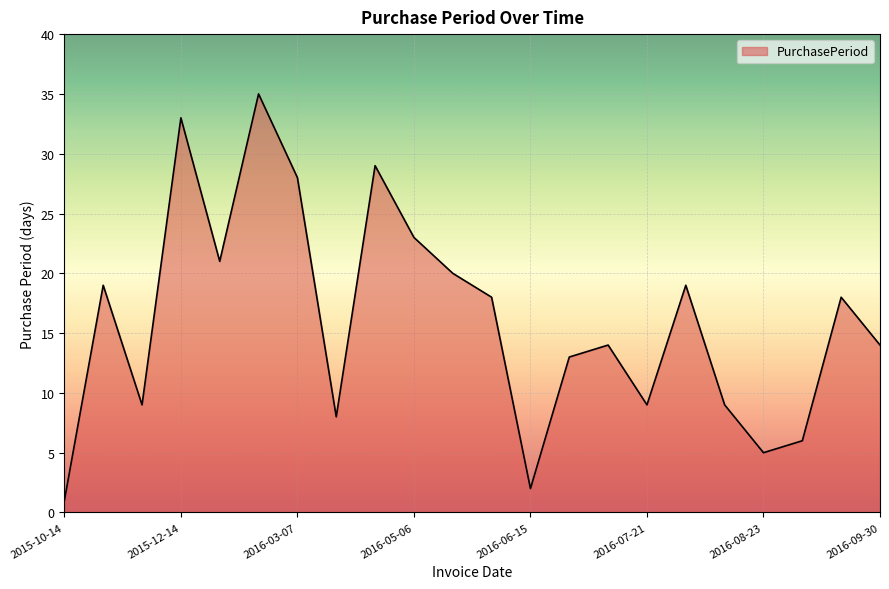

What is the difference between the maximum and minimum values?

34